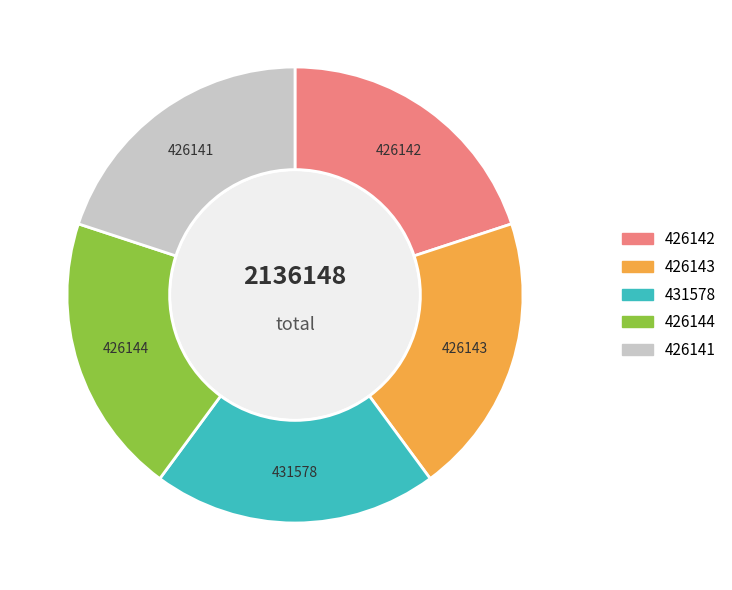

Is there a majority slice in this chart?

No